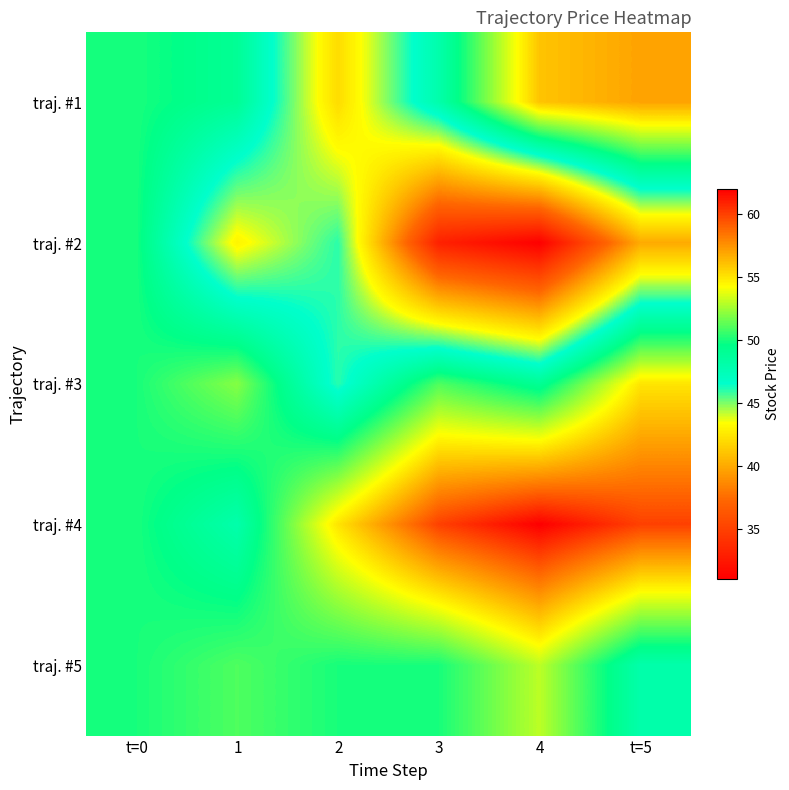

At which category is the sum across all series the highest?

t=5